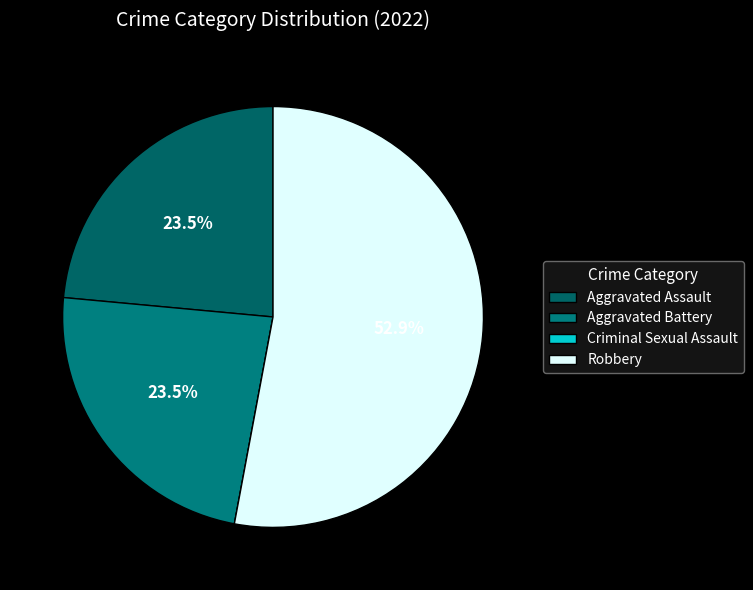

What percentage is NOT represented by Criminal Sexual Assault?

100.0%